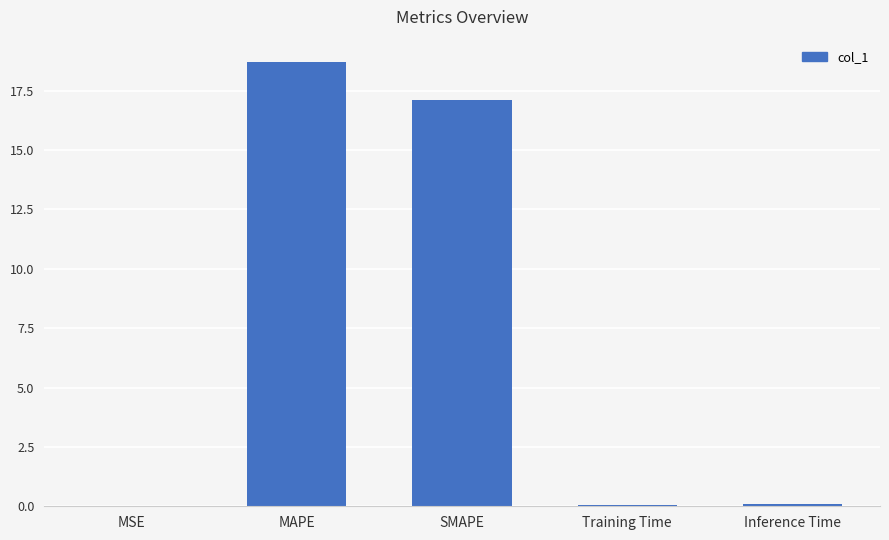

Is it true that the value at Training Time is 0.1?

True